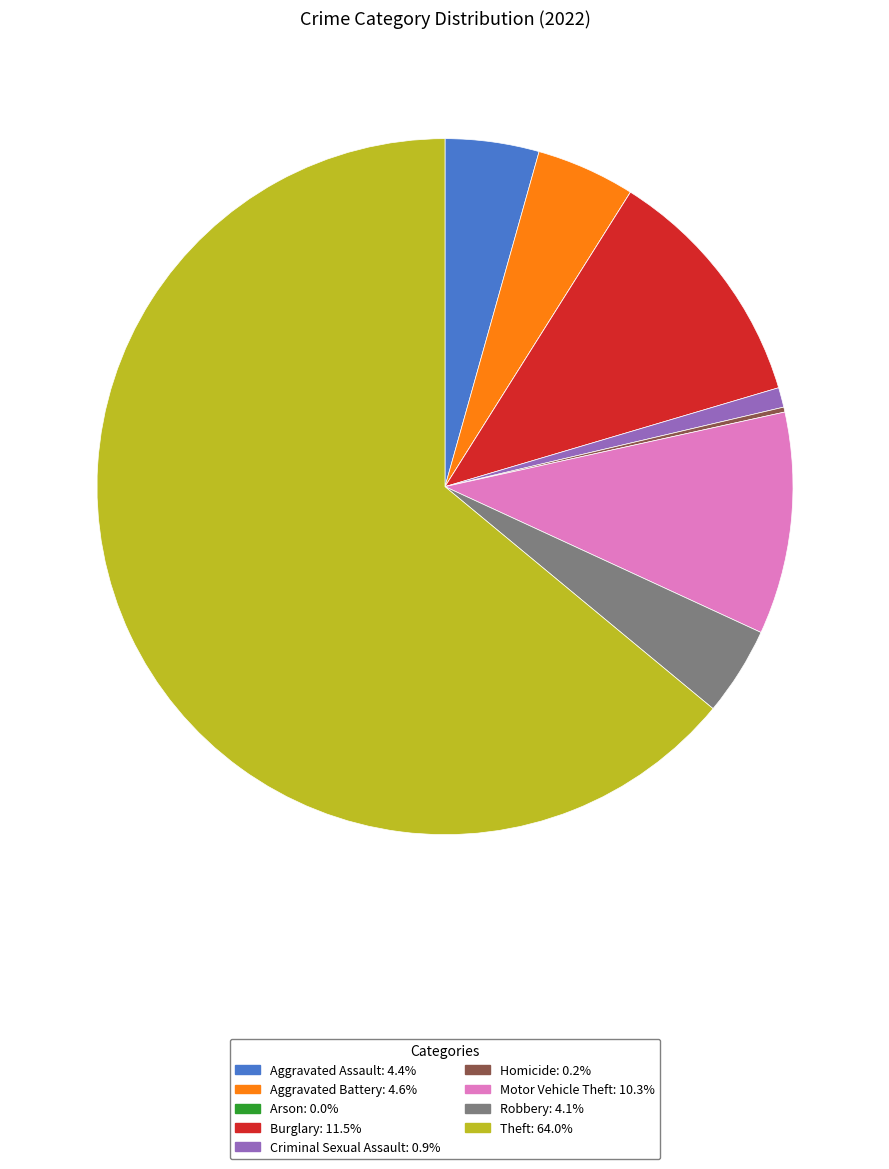

Which category has the biggest portion of the pie?

Theft